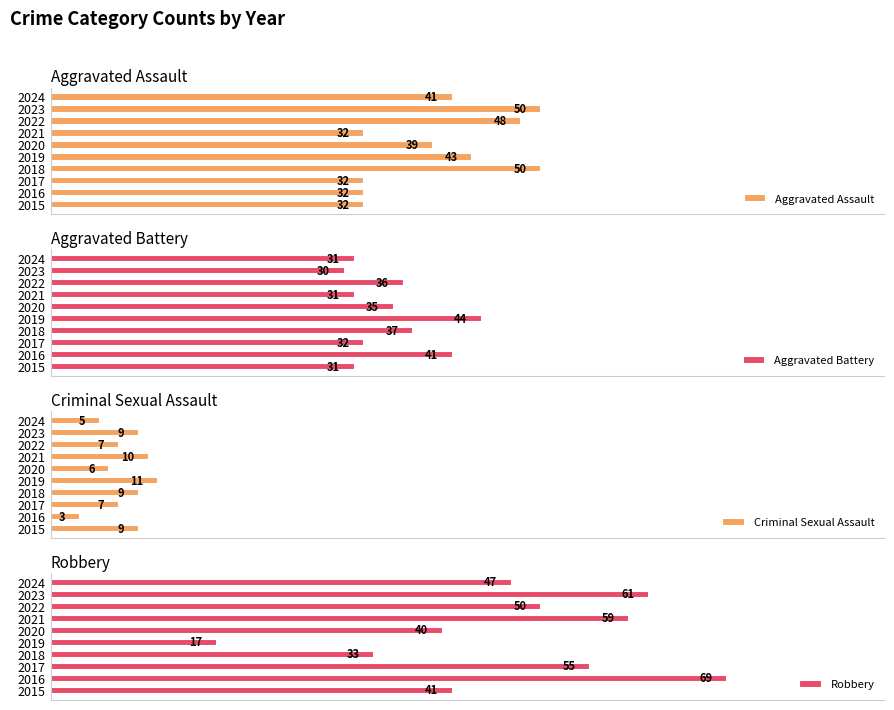

What is the total value across all series at 2016?

145